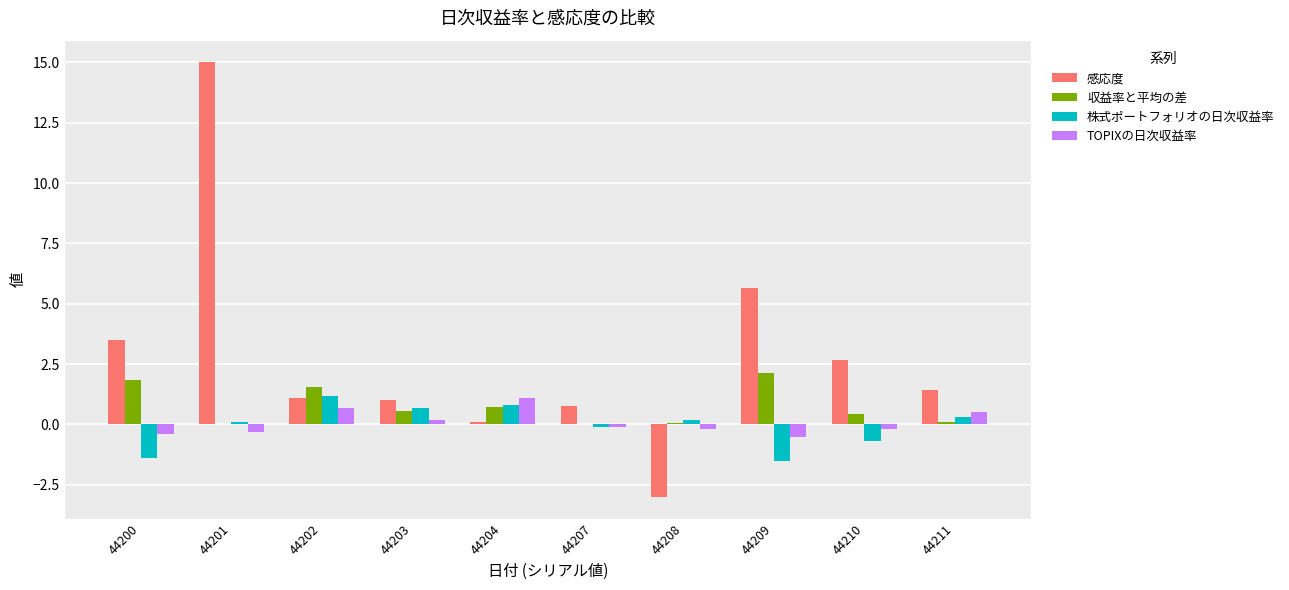

How many groups of bars are there?

10